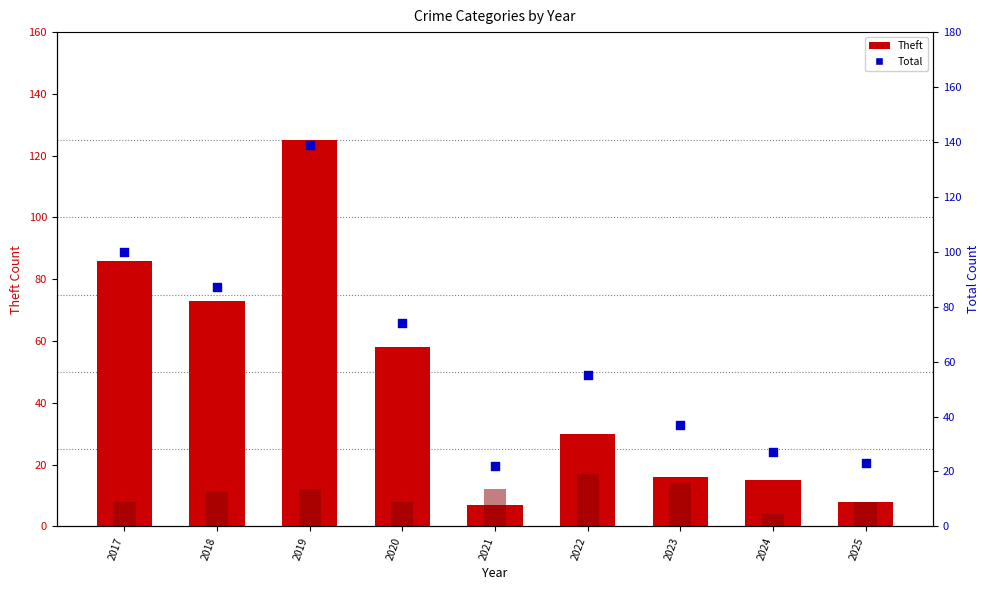

At which category is the sum across all series the highest?

2019